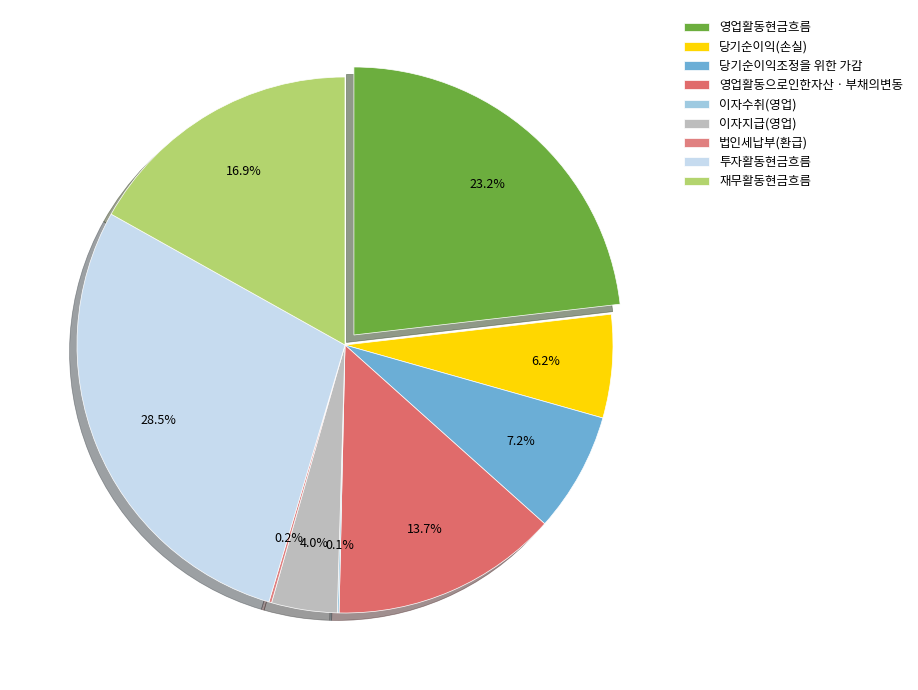

True or false: 법인세납부(환급) accounts for 0% of the total.

True